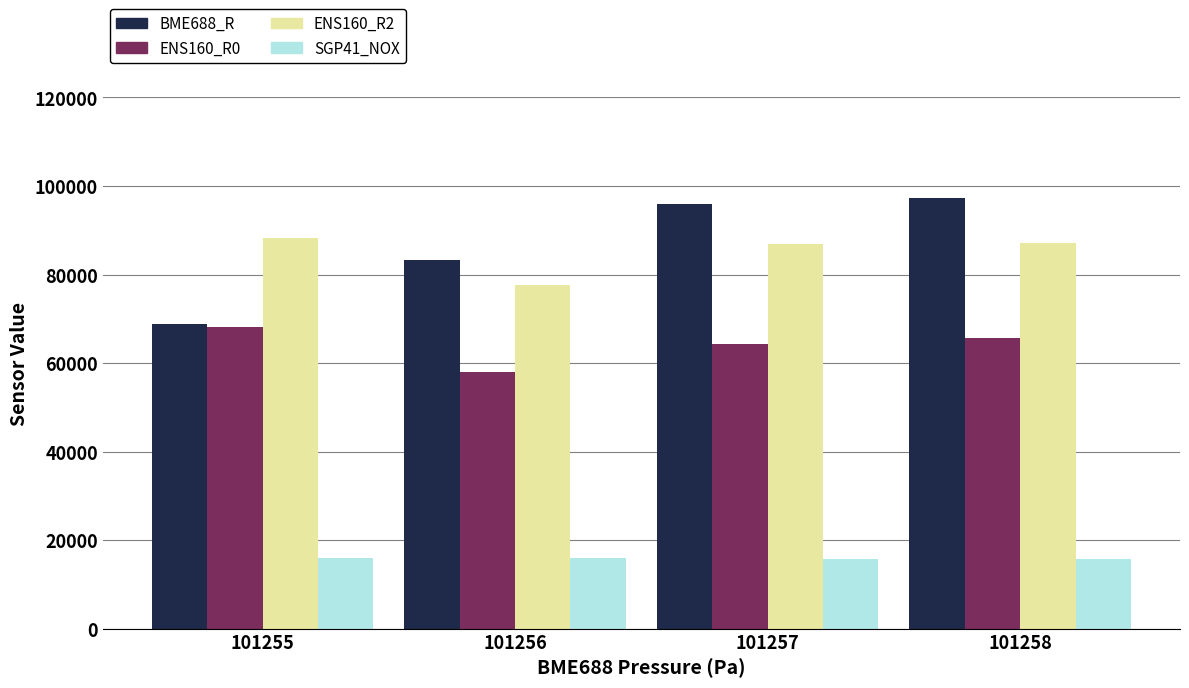

True or false: SGP41_NOX has a value of 4941 at 101258.

False